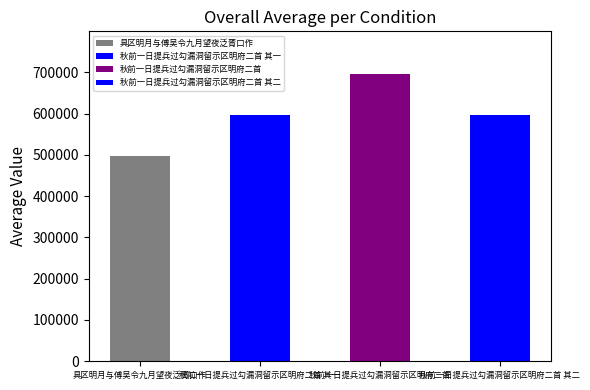

Is it true that the value at 秋前一日提兵过勾漏洞留示区明府二首 其二 is 214731?

False